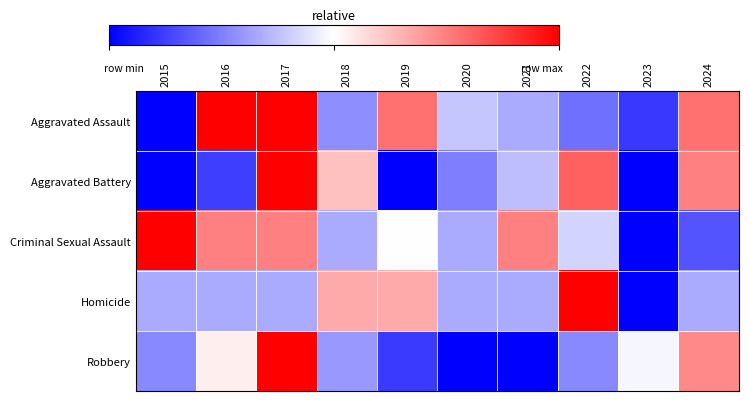

Reading left to right, what are all the values shown in this chart?

Aggravated Assault: 2015=0.0	2016=1.0	2017=1.0	2018=0.3	2019=0.8	2020=0.4	2021=0.3	2022=0.2	2023=0.1	2024=0.8
Aggravated Battery: 2015=0.0	2016=0.1	2017=1.0	2018=0.6	2019=0.0	2020=0.2	2021=0.4	2022=0.8	2023=0.0	2024=0.7
Criminal Sexual Assault: 2015=1.0	2016=0.7	2017=0.7	2018=0.3	2019=0.5	2020=0.3	2021=0.7	2022=0.4	2023=0.0	2024=0.2
Homicide: 2015=0.3	2016=0.3	2017=0.3	2018=0.7	2019=0.7	2020=0.3	2021=0.3	2022=1.0	2023=0.0	2024=0.3
Robbery: 2015=0.3	2016=0.5	2017=1.0	2018=0.3	2019=0.1	2020=0.0	2021=0.0	2022=0.3	2023=0.5	2024=0.7